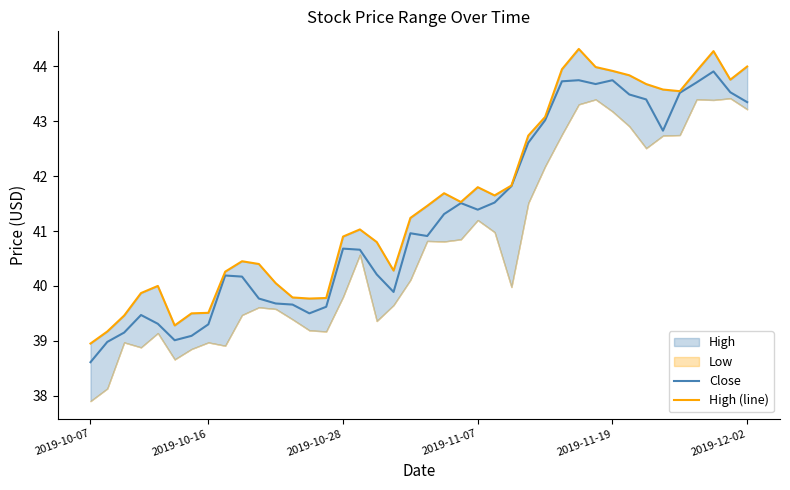

True or false: Close and High (line) cross at least once.

False